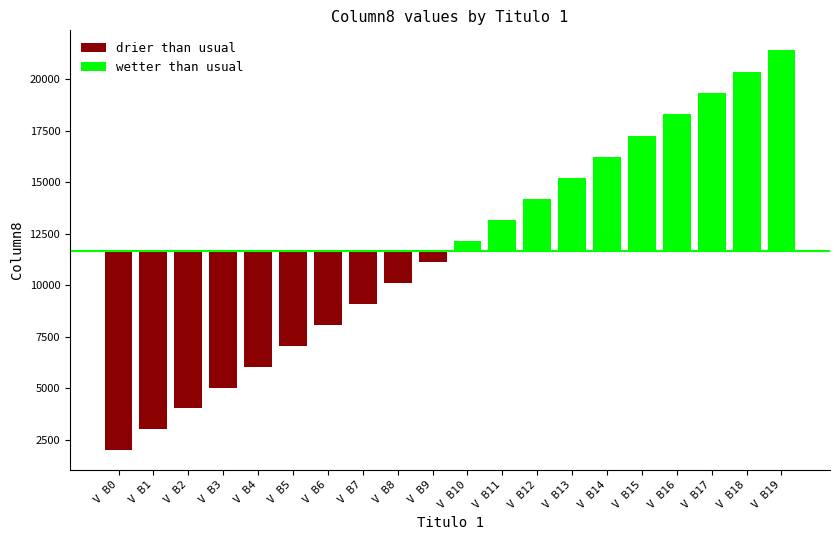

Rank the series at V B1 from lowest to highest value.

drier than usual, wetter than usual